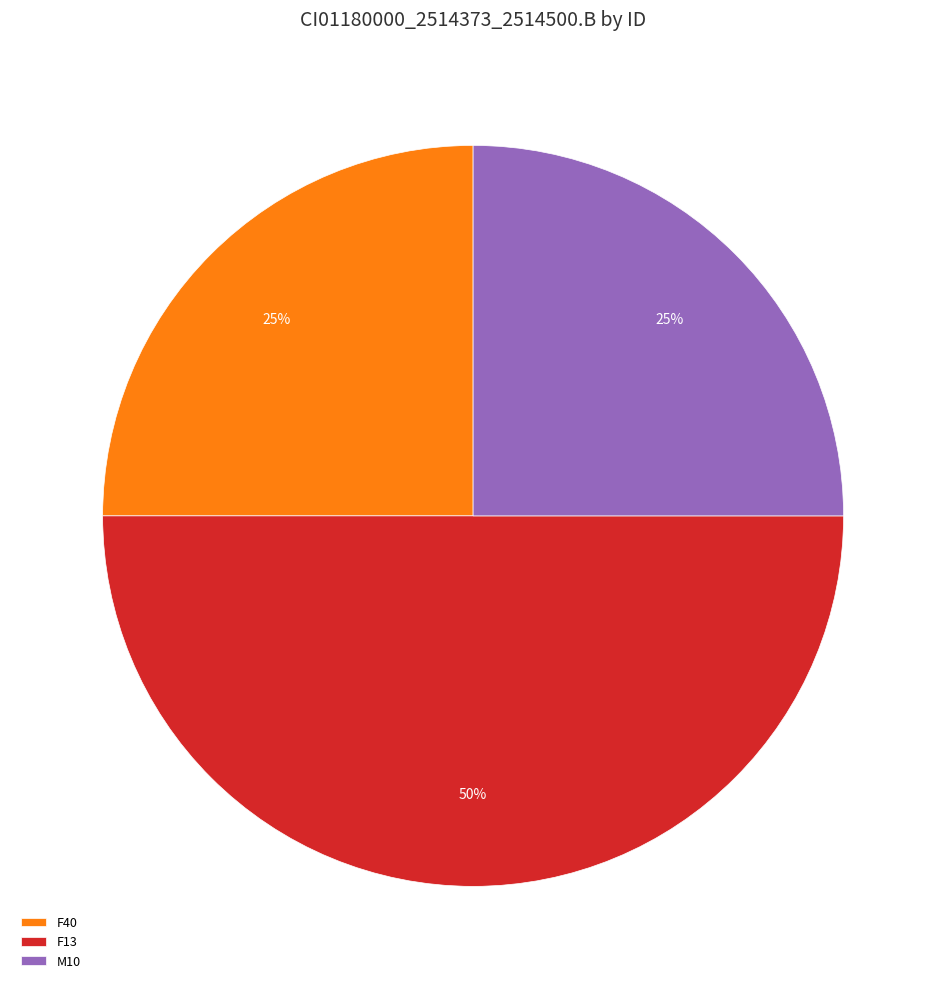

To the nearest percent, what portion does F40 represent?

25%